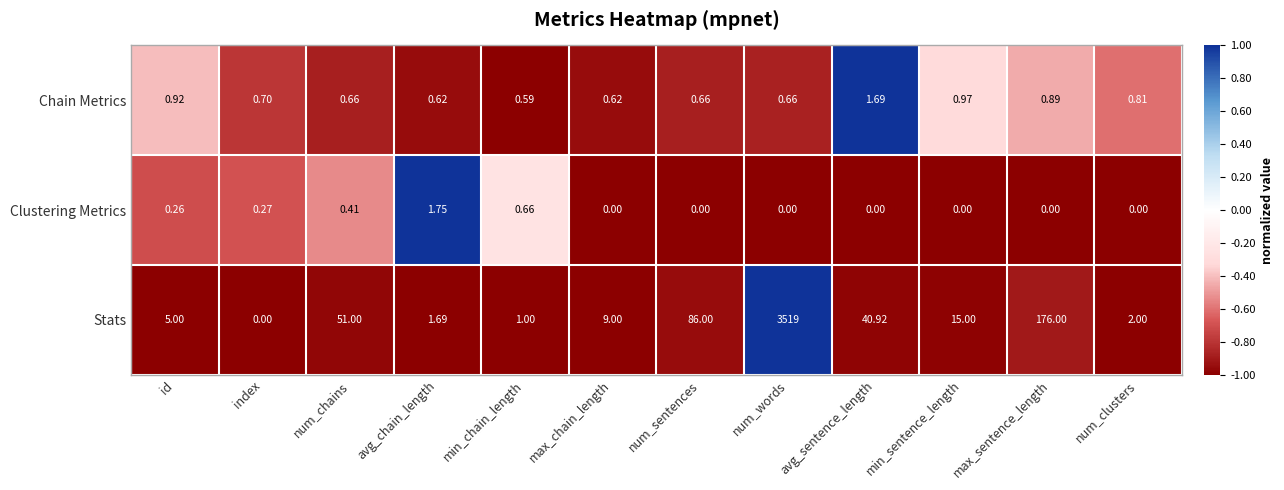

Which series has the largest total across all categories?

Stats